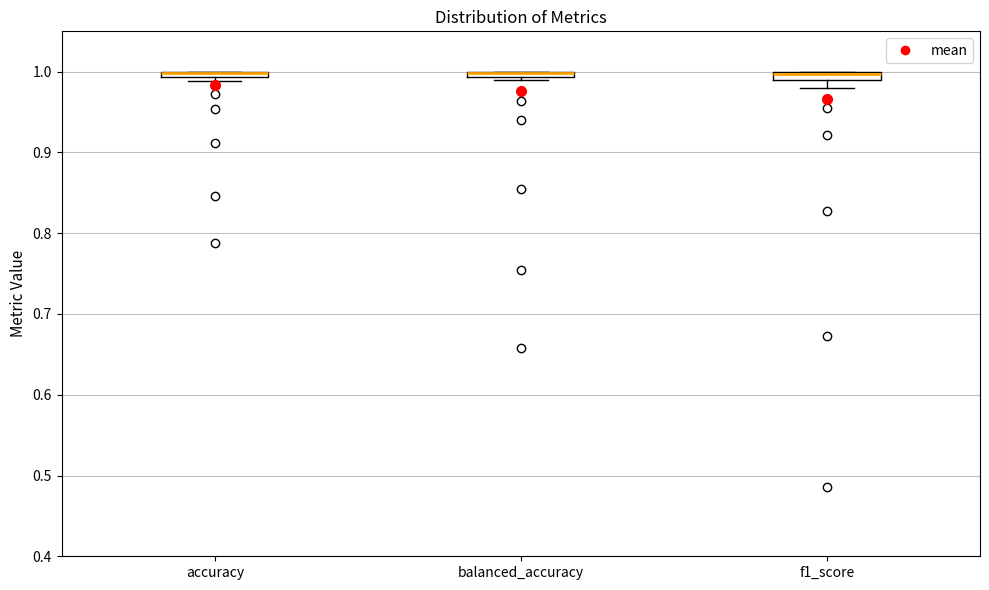

Where is the upper edge of the box for f1_score on the y-axis? The values are not printed on the chart, so give them approximately, as read against the axis.

1.00